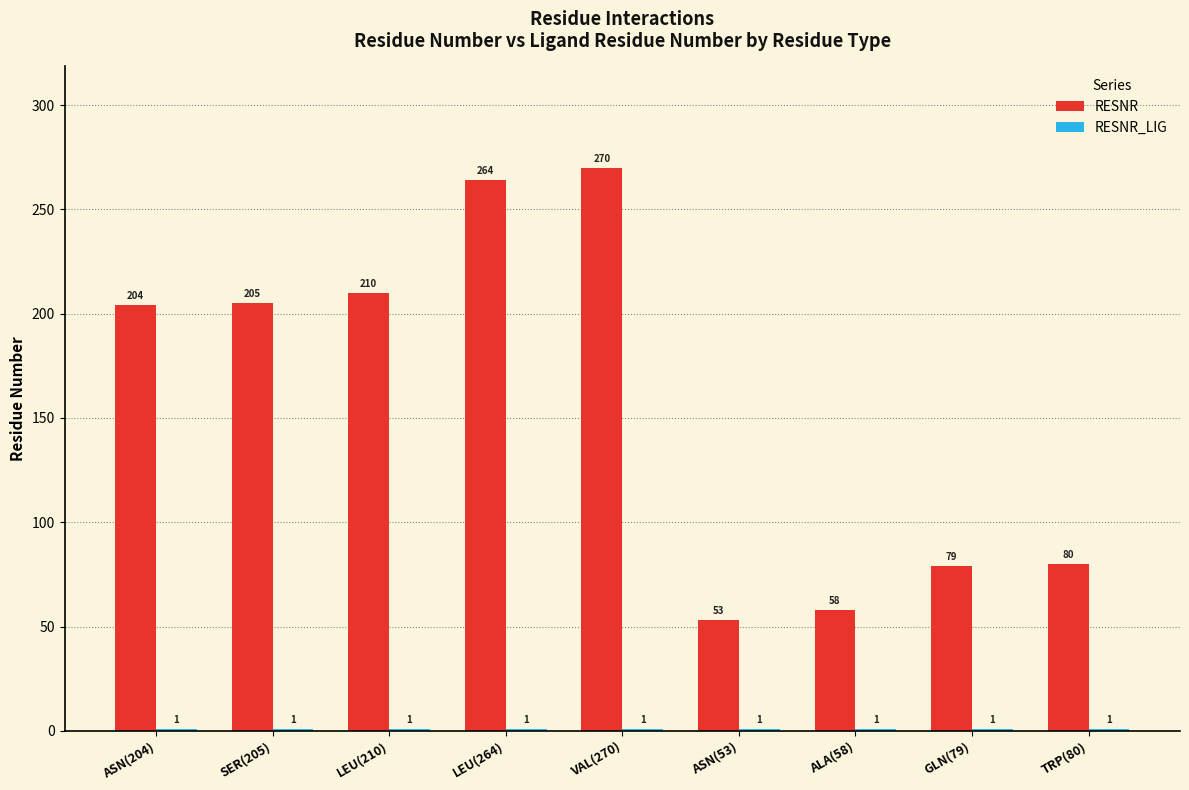

What is the label of the 1st bar from the right?

TRP(80)